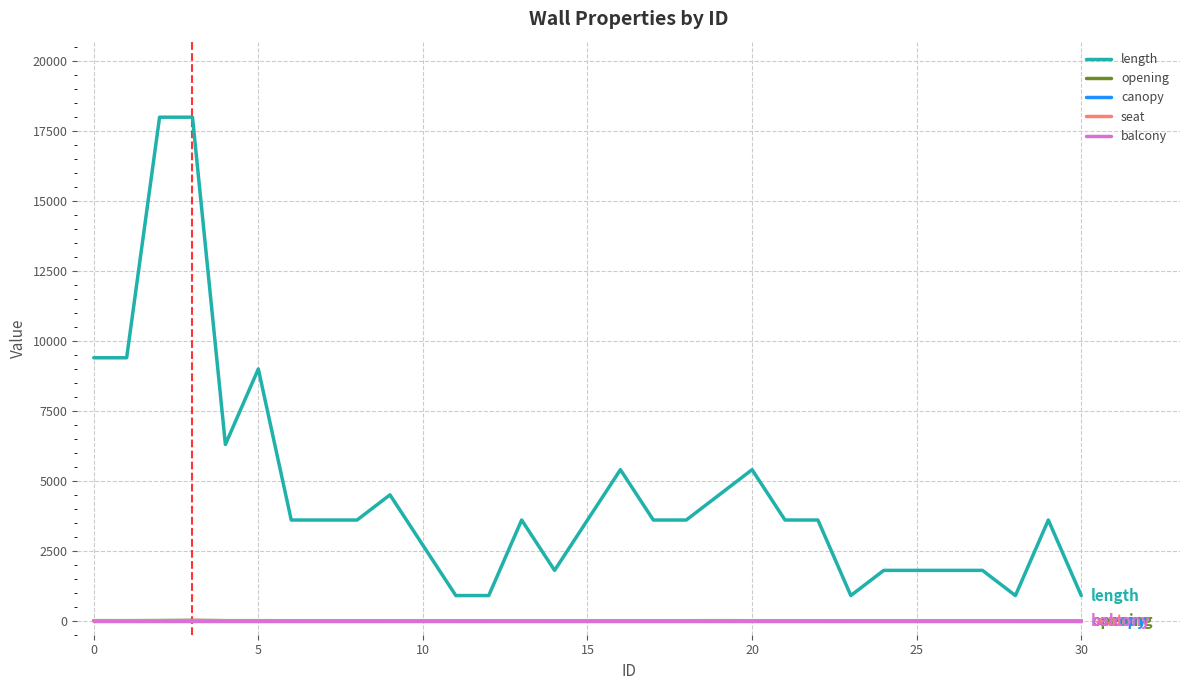

Which series has the largest range (max minus min)?

length